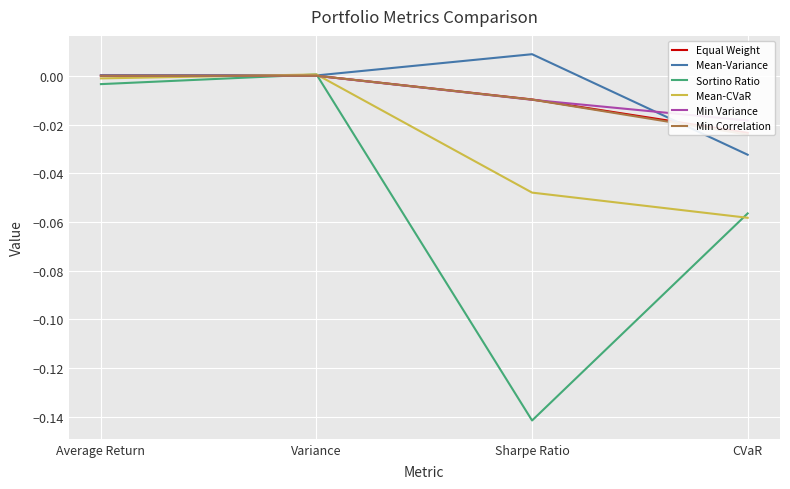

What is the minimum value shown in the chart?

-0.1